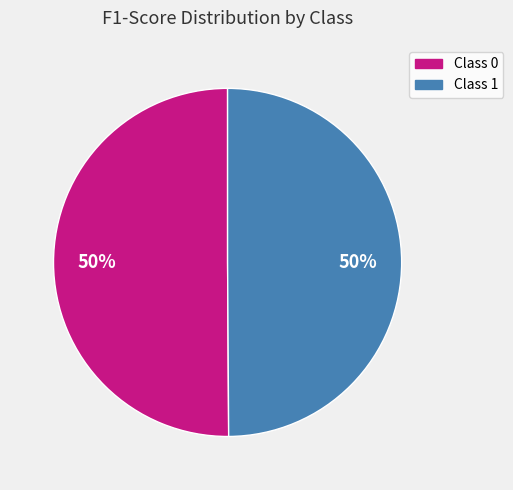

To the nearest percent, what is the average slice percentage?

50%